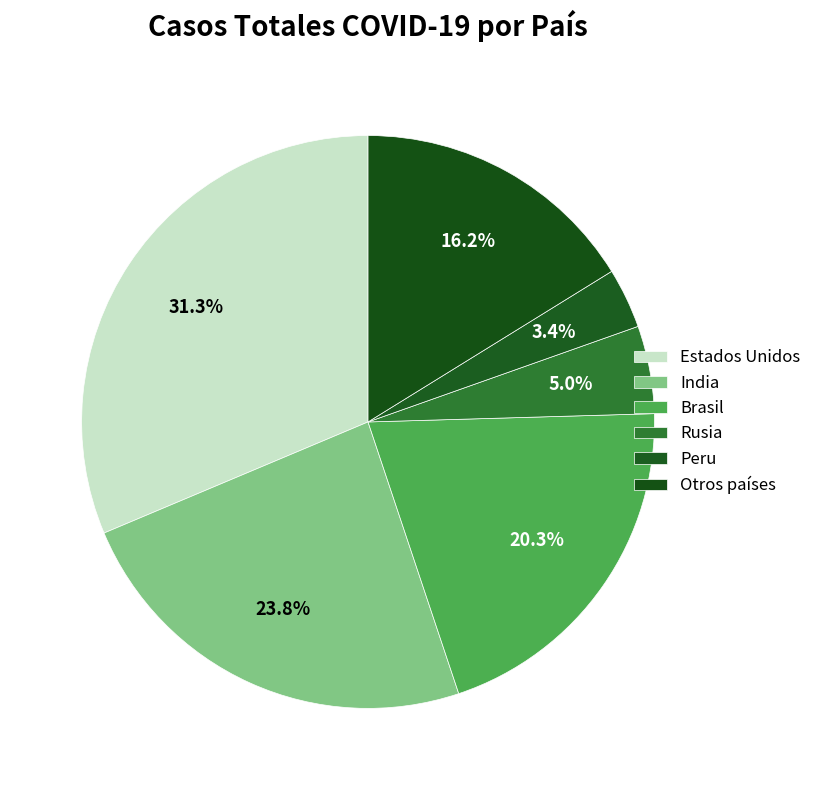

Which category has the biggest portion of the pie?

Estados Unidos